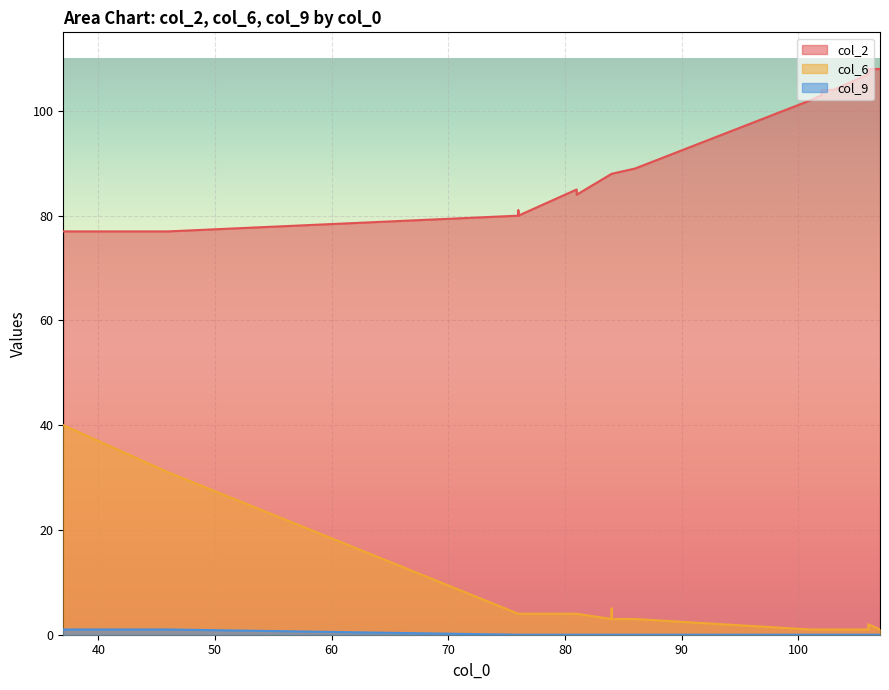

What is the sum of all col_6 values?

142